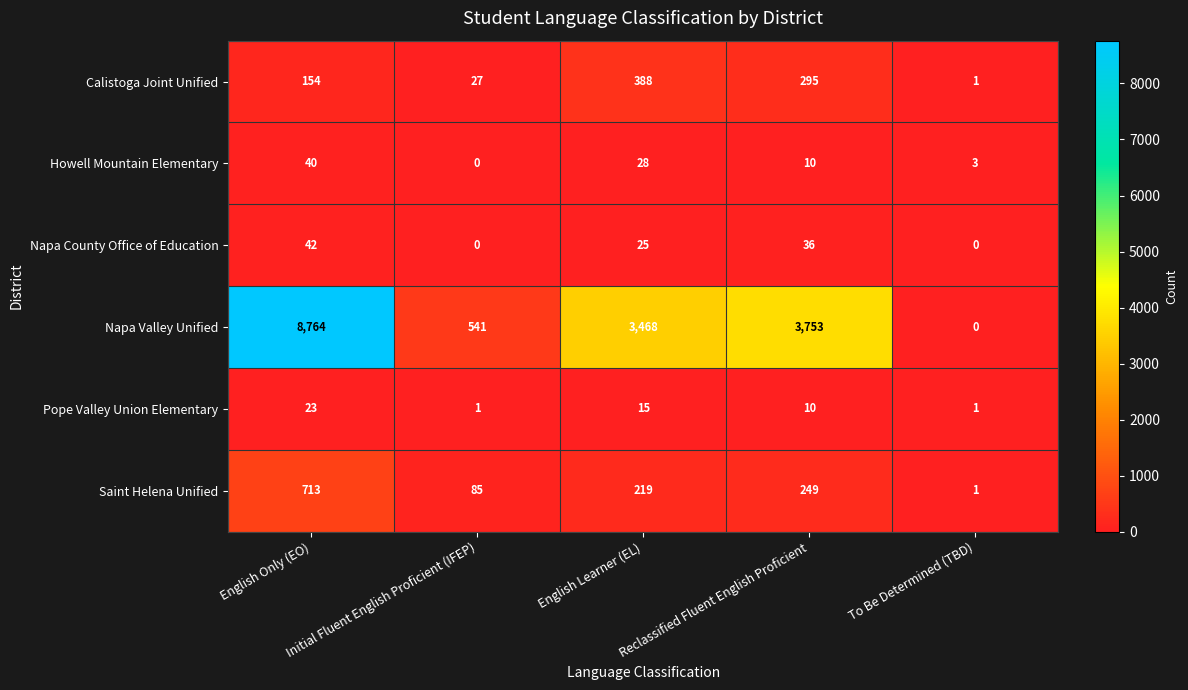

Rank the series by their maximum value, from highest to lowest.

Napa Valley Unified, Saint Helena Unified, Calistoga Joint Unified, Napa County Office of Education, Howell Mountain Elementary, Pope Valley Union Elementary